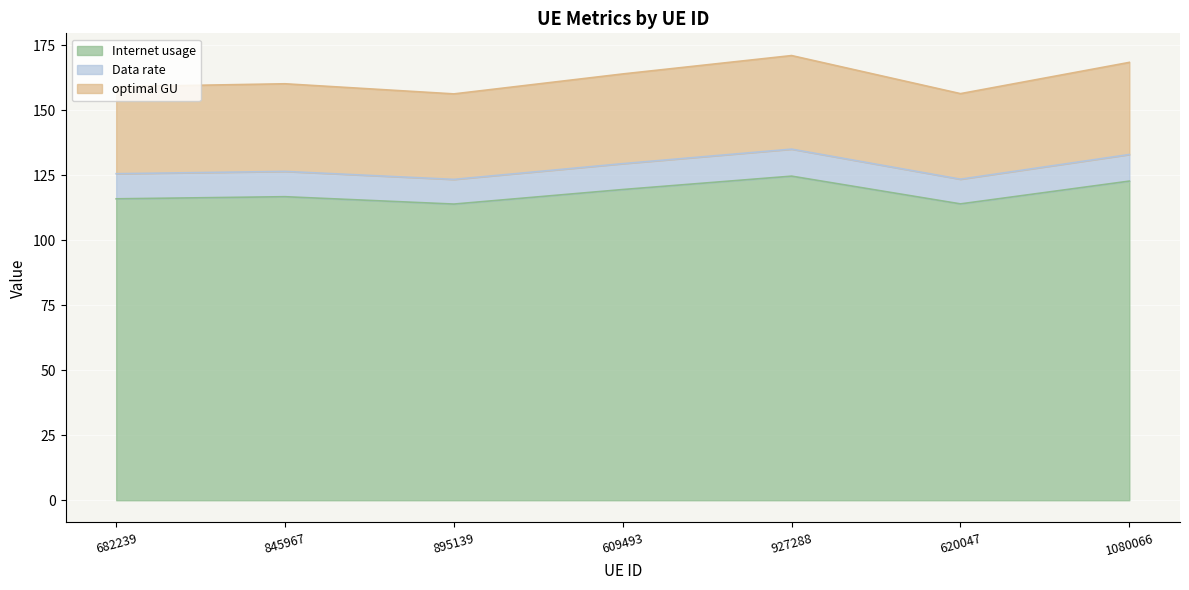

What is the total value across all series at 609493?

164.1